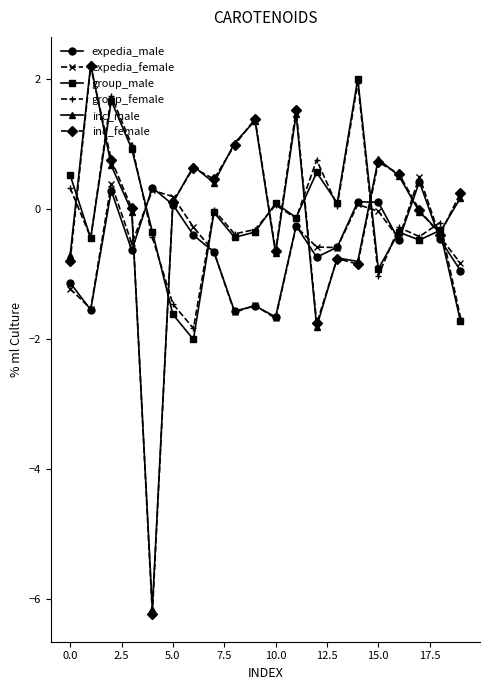

At how many categories does at least one series exceed -3?

20